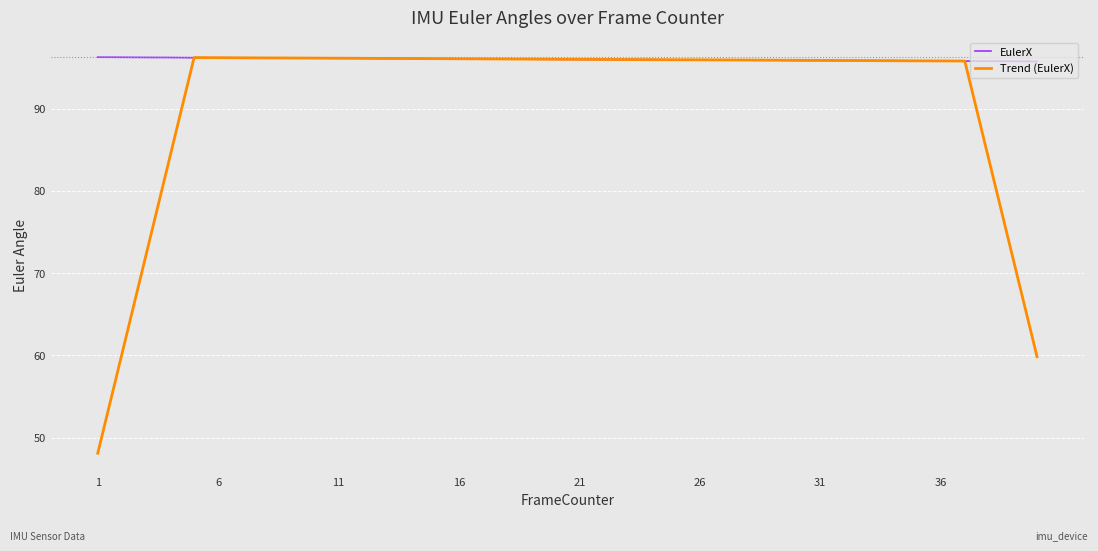

What is the greatest value displayed?

96.2